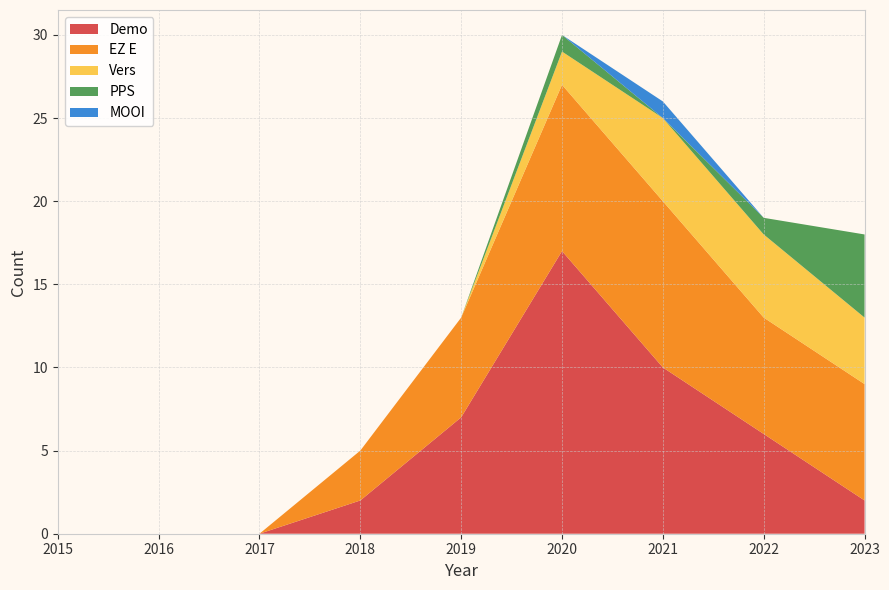

Reading left to right, what are all the values shown in this chart?

Demo: 2015=0	2016=0	2017=0	2018=2	2019=7	2020=17	2021=10	2022=6	2023=2
EZ E: 2015=0	2016=0	2017=0	2018=3	2019=6	2020=10	2021=10	2022=7	2023=7
Vers: 2015=0	2016=0	2017=0	2018=0	2019=0	2020=2	2021=5	2022=5	2023=4
PPS: 2015=0	2016=0	2017=0	2018=0	2019=0	2020=1	2021=0	2022=1	2023=5
MOOI: 2015=0	2016=0	2017=0	2018=0	2019=0	2020=0	2021=1	2022=0	2023=0